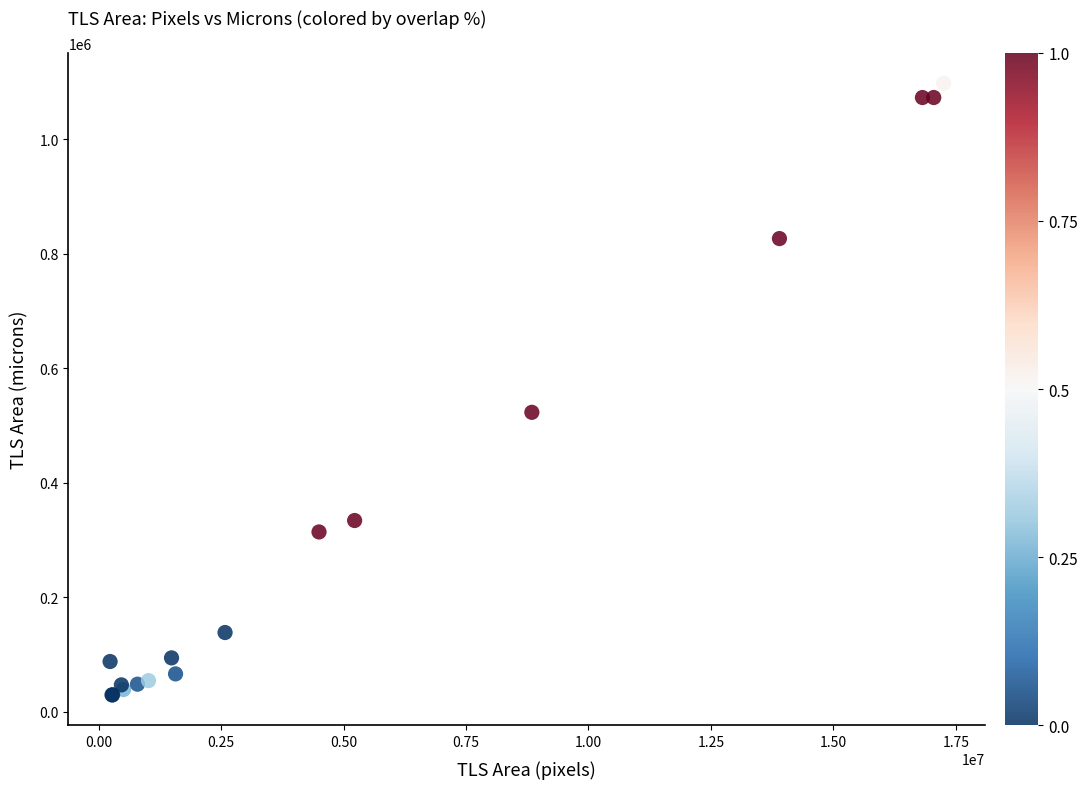

What Y value in the scatter plot is closest to 563532?

522966.5